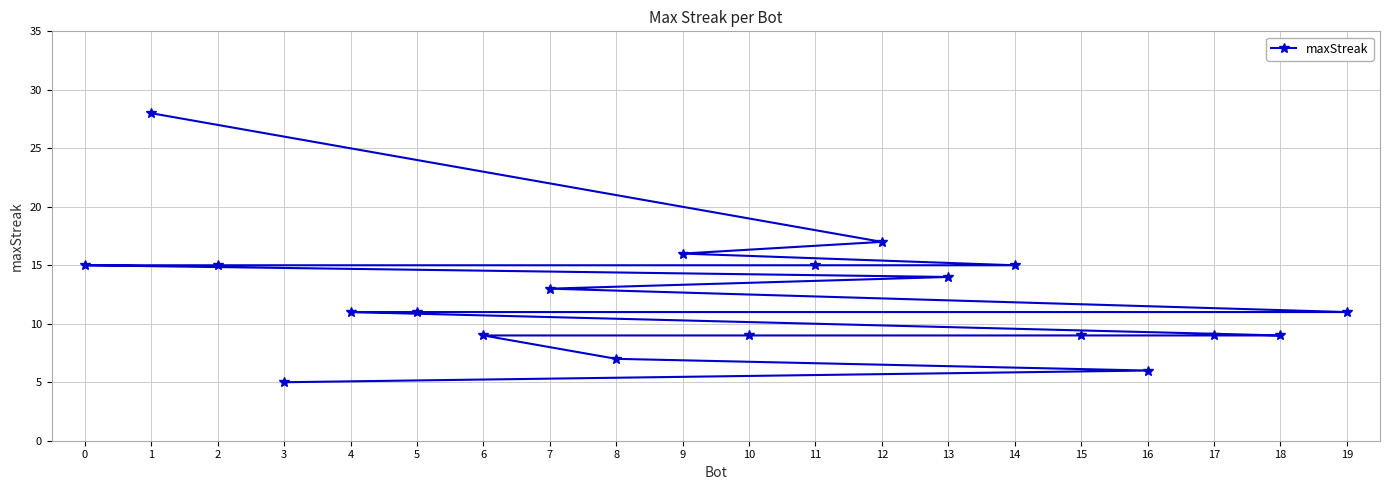

What is the value of the 4th point from the left?

5